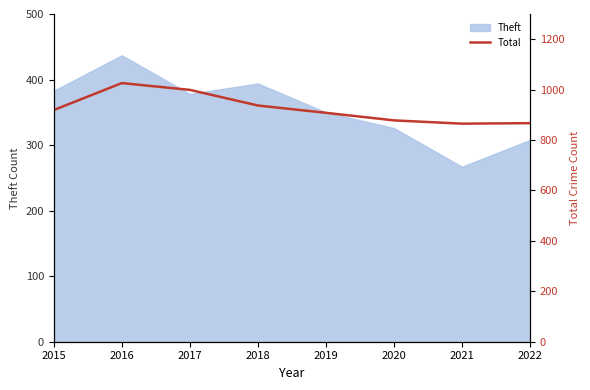

Is it true that Theft equals 100 at 2021?

False